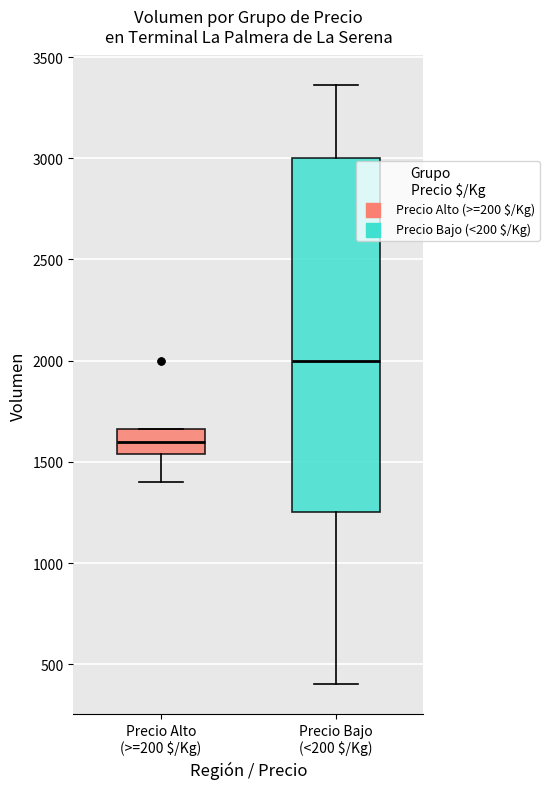

Which box is the tallest, from its lower edge to its upper edge?

Precio Bajo (<200 $/Kg)